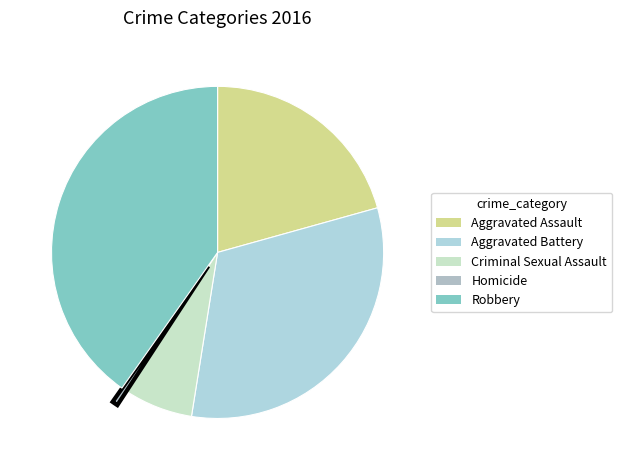

What percentage is the Aggravated Assault slice, to the nearest percent?

21%